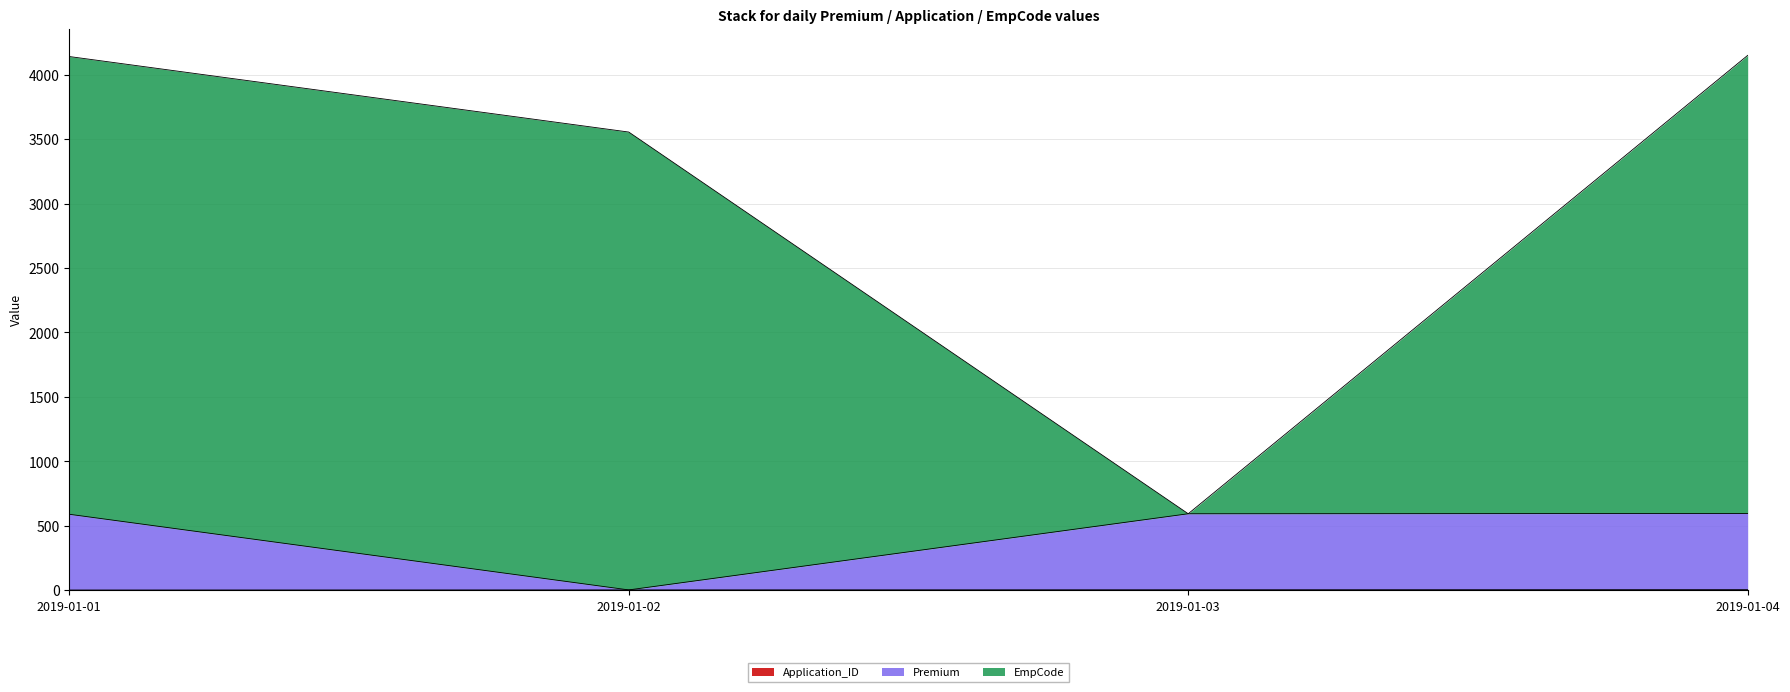

Does the chart display data point markers on the line(s)?

No